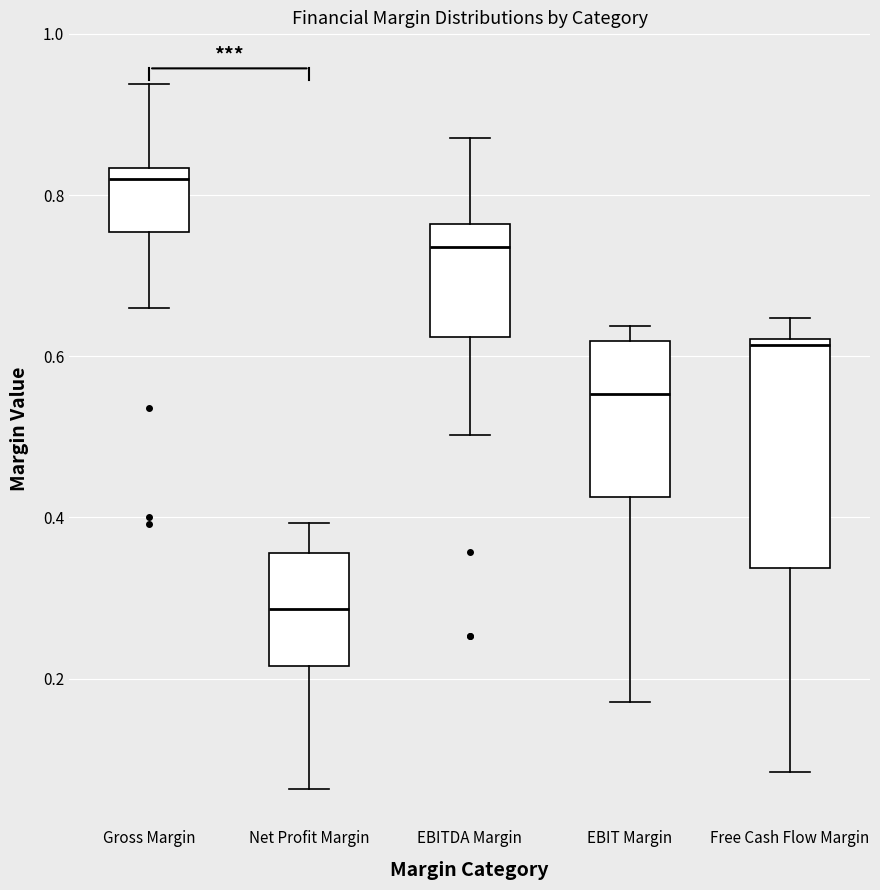

Where does the upper whisker of the box for Net Profit Margin end on the y-axis? The values are not printed on the chart, so give them approximately, as read against the axis.

0.40